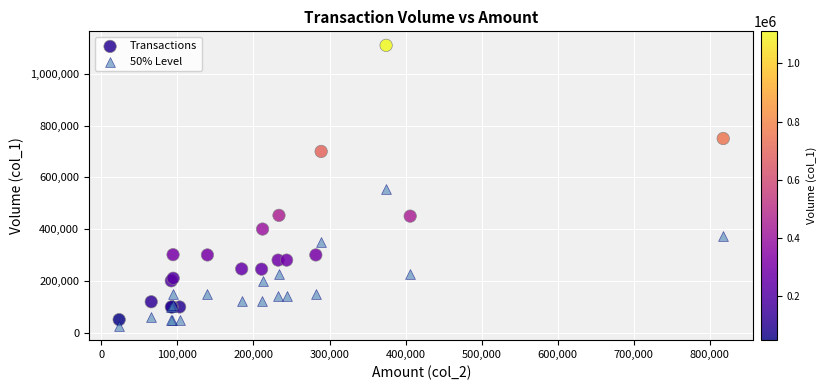

Which series contains the lowest Y value?

50% Level